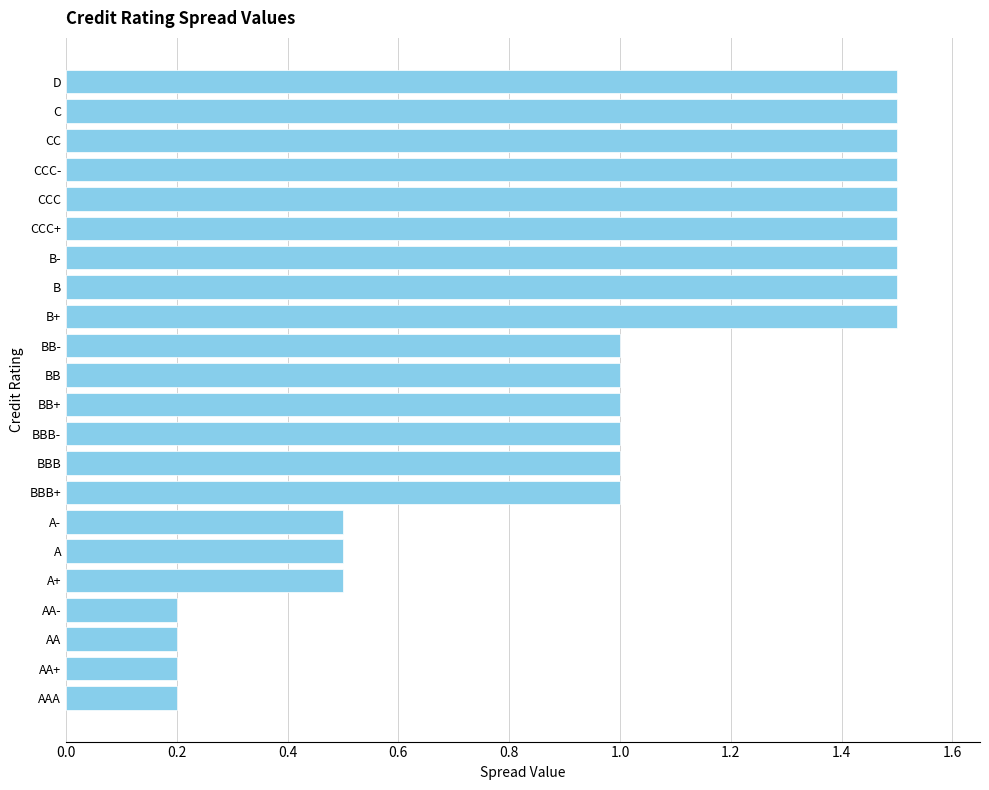

Reading bottom to top, what are all the values shown in this chart?

AAA=0.2	AA+=0.2	AA=0.2	AA-=0.2	A+=0.5	A=0.5	A-=0.5	BBB+=1.0	BBB=1.0	BBB-=1.0	BB+=1.0	BB=1.0	BB-=1.0	B+=1.5	B=1.5	B-=1.5	CCC+=1.5	CCC=1.5	CCC-=1.5	CC=1.5	C=1.5	D=1.5